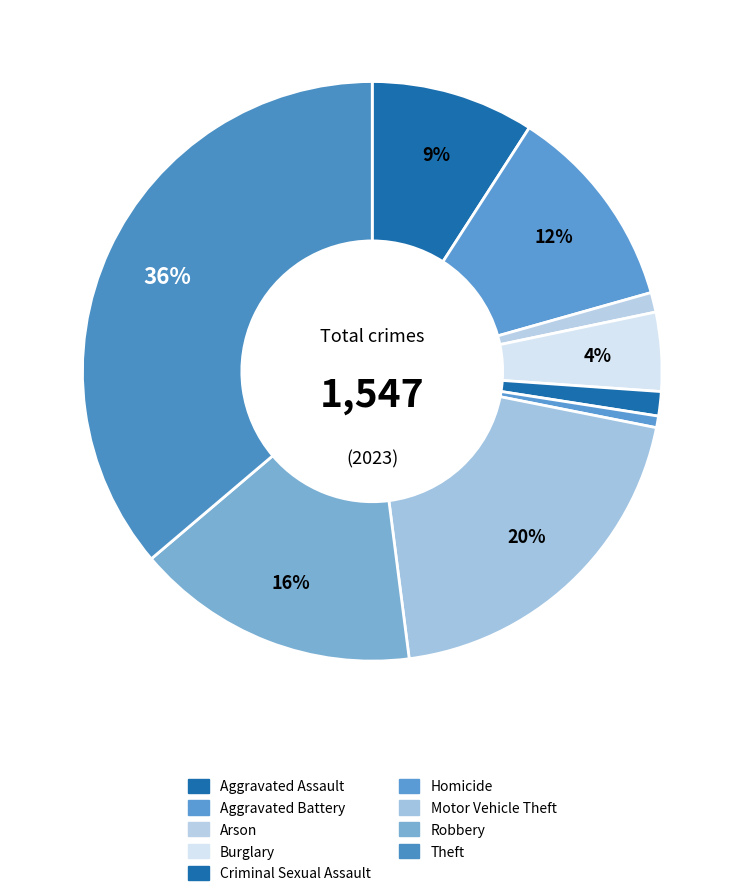

Count the number of slices in the pie.

9